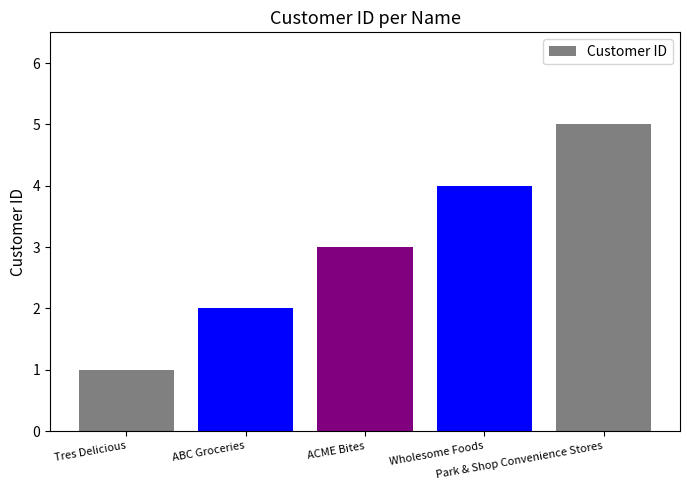

Approximately how many times larger is the value at Wholesome Foods compared to ABC Groceries?

2.0